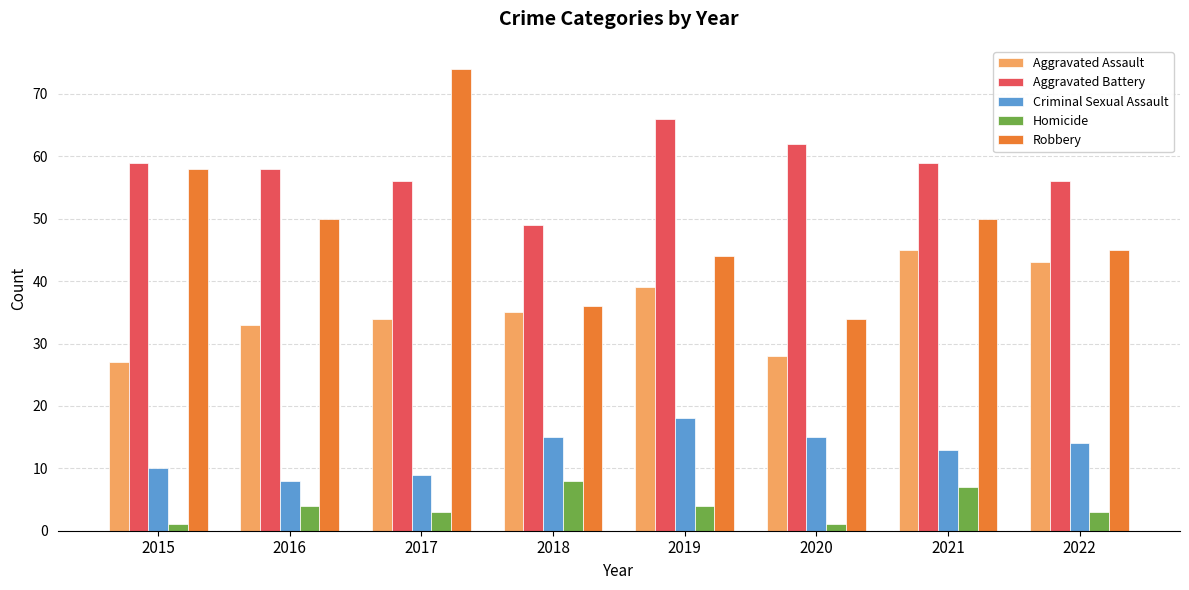

How many values in the Aggravated Assault series are below 35?

4